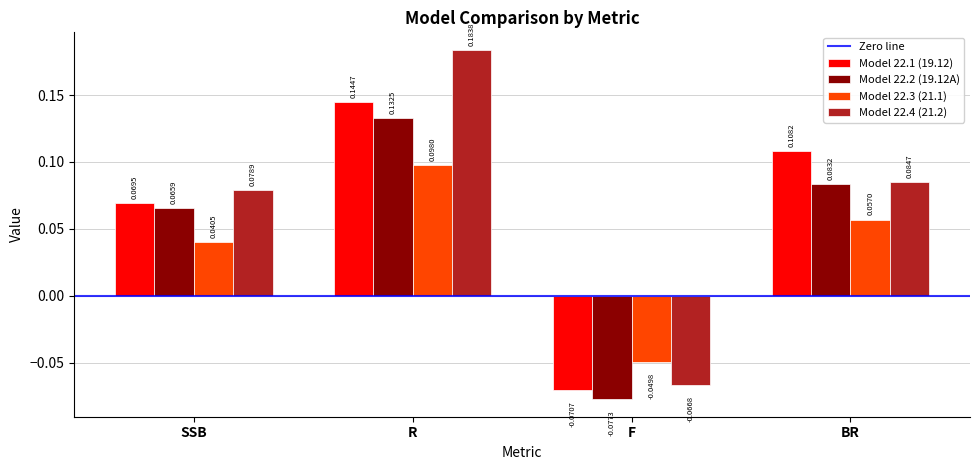

How many series are shown in this chart?

4